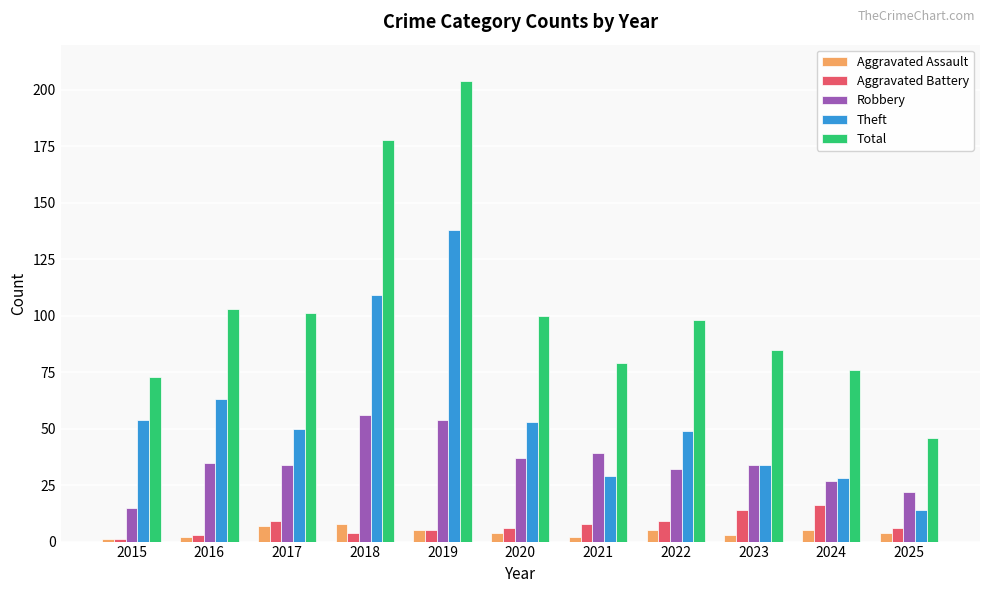

What is the total value across all series at 2019?

406